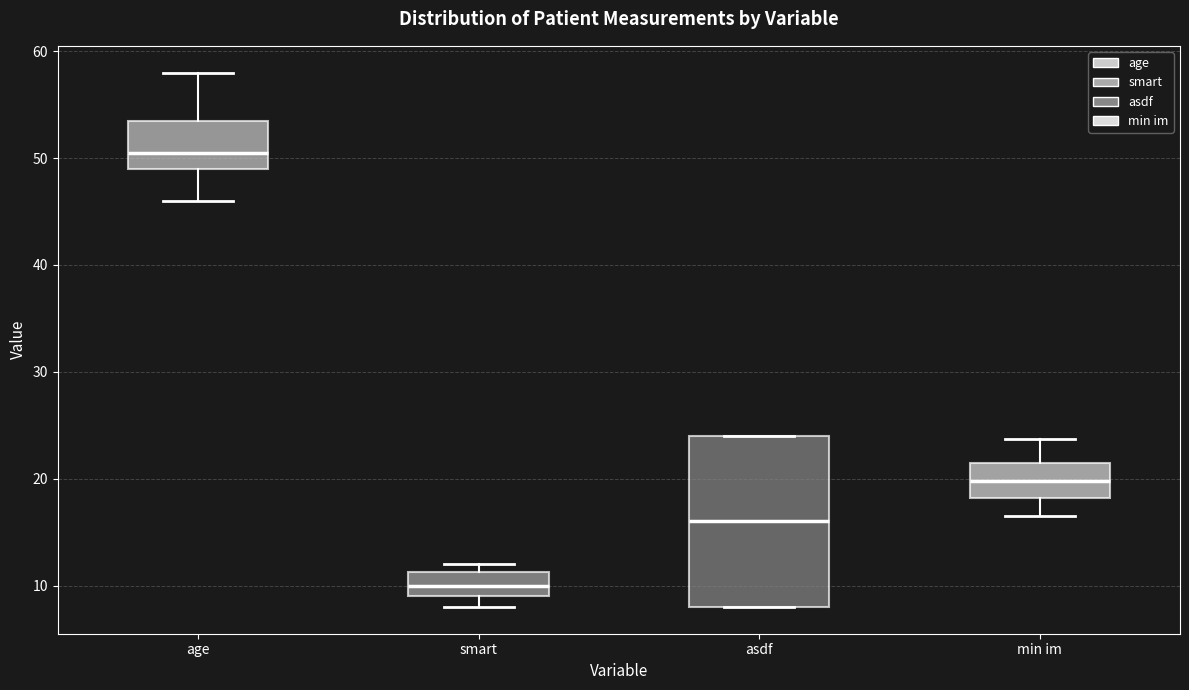

Which box is the tallest, from its lower edge to its upper edge?

asdf